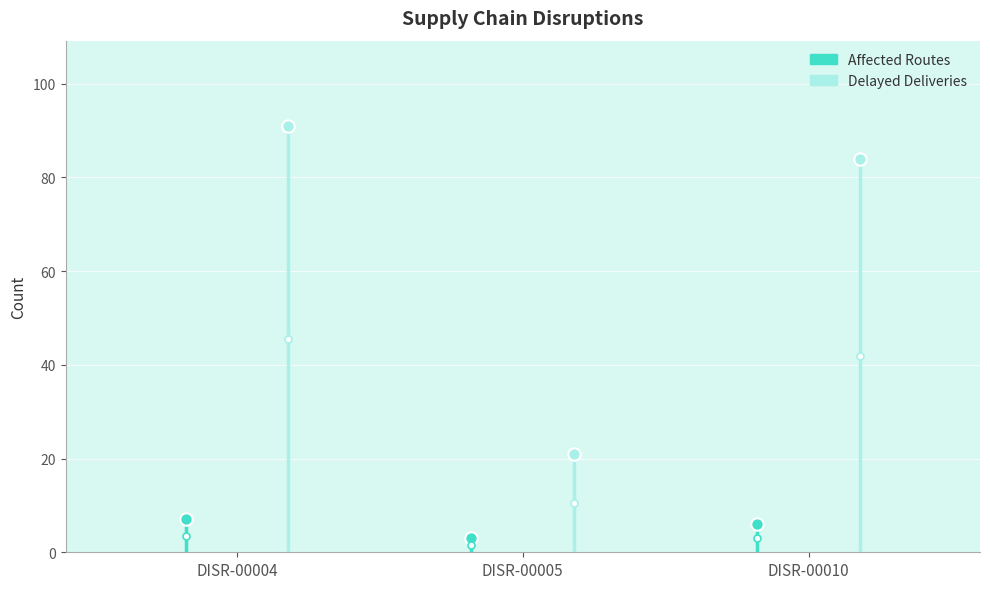

Which series reaches the maximum Y coordinate?

Delayed Deliveries